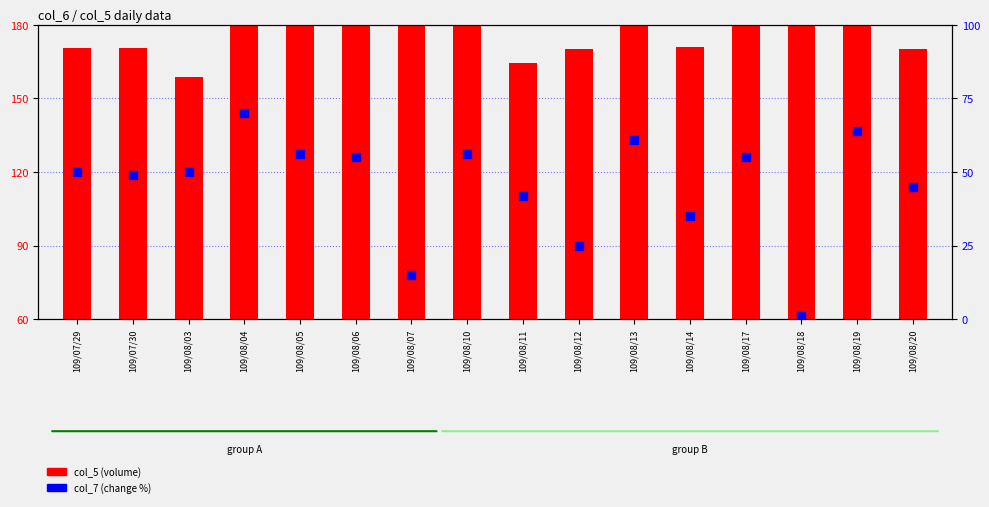

Which series reaches the maximum Y coordinate?

col_5 (volume)